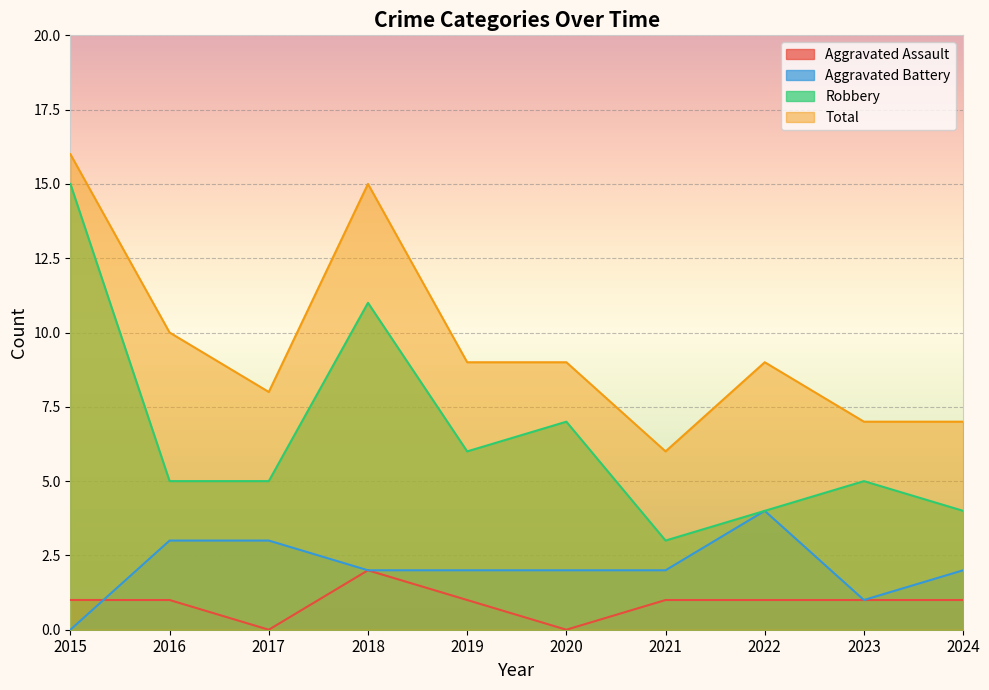

In Total, how many points are higher than both neighbors (excluding endpoints)?

2